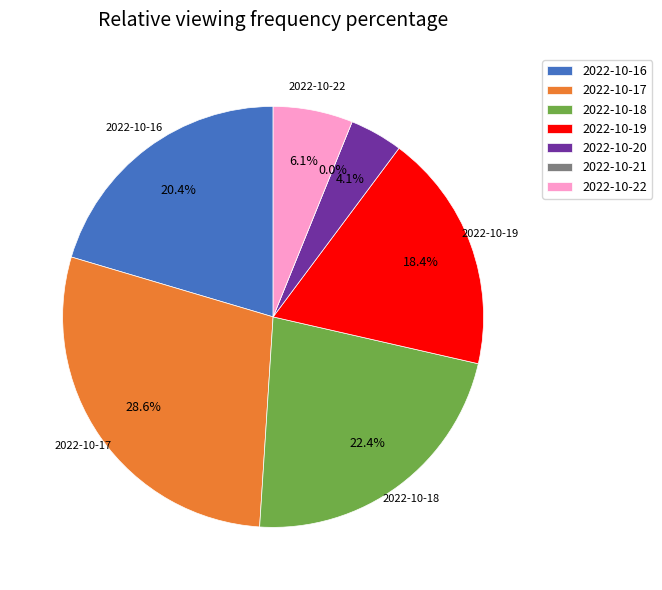

Is the sum of views_5 and views_2 greater than half?

No